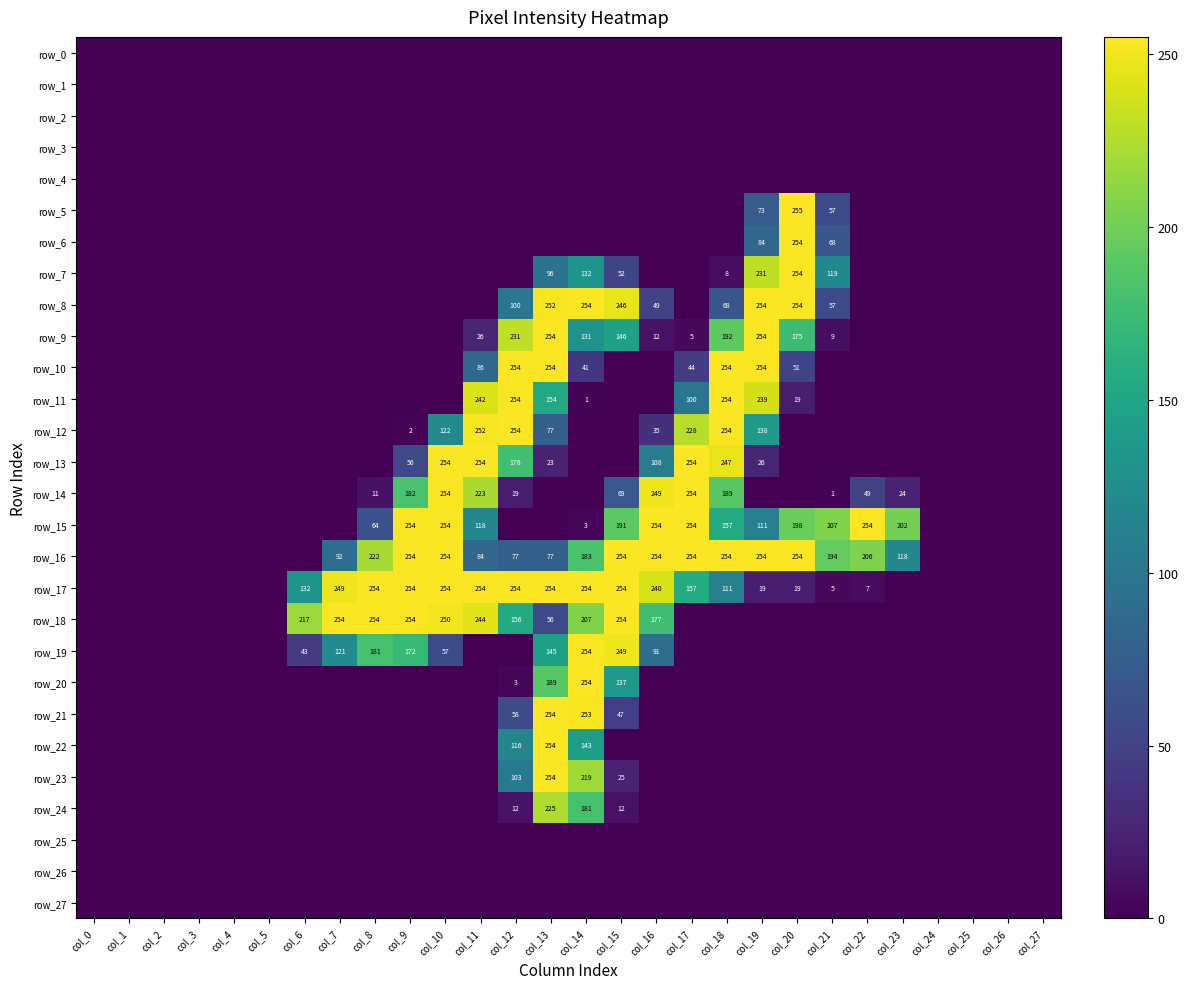

What is the average value of the row_14 series?

54